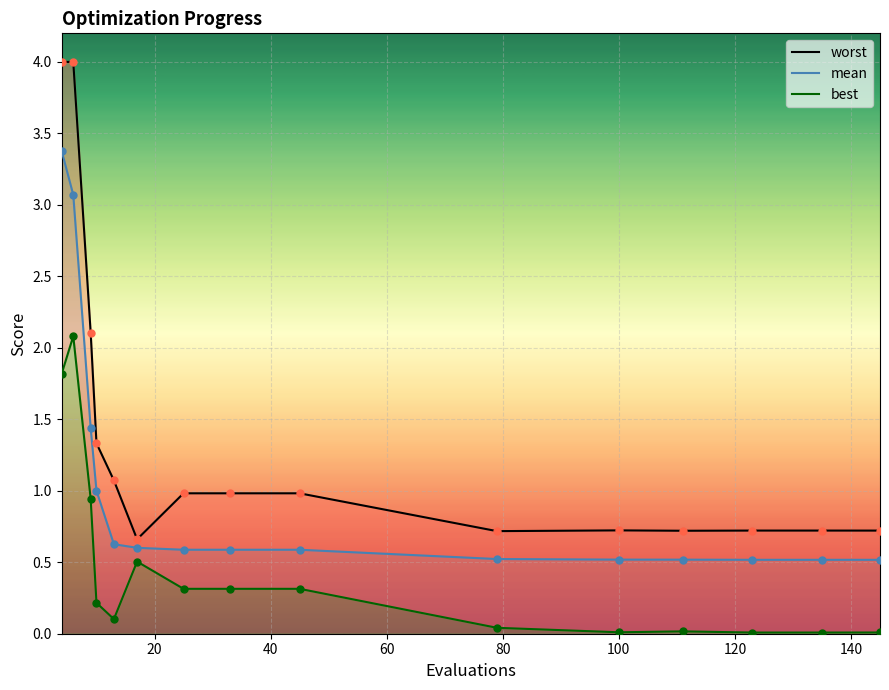

Which series has the widest spread of Y values?

worst